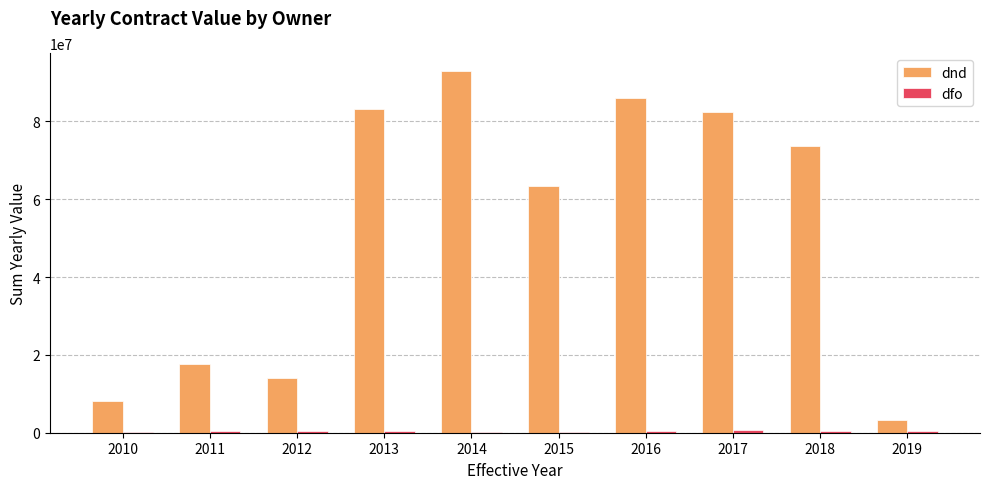

What is the maximum value shown in the chart?

92914158.0